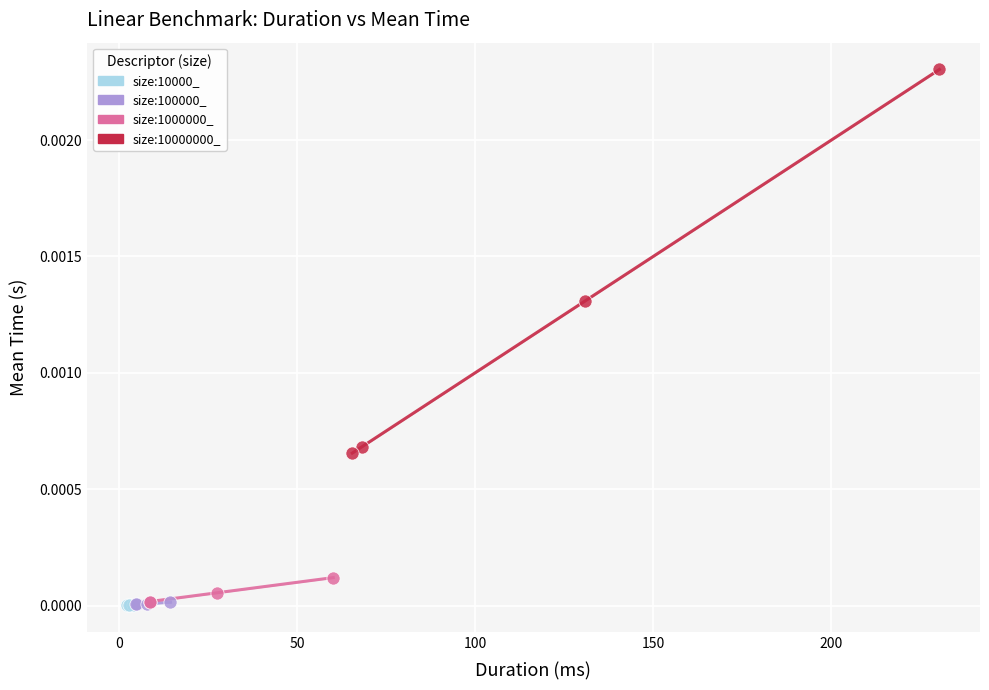

What are all the series names shown in the legend?

size:10000_, size:100000_, size:1000000_, size:10000000_